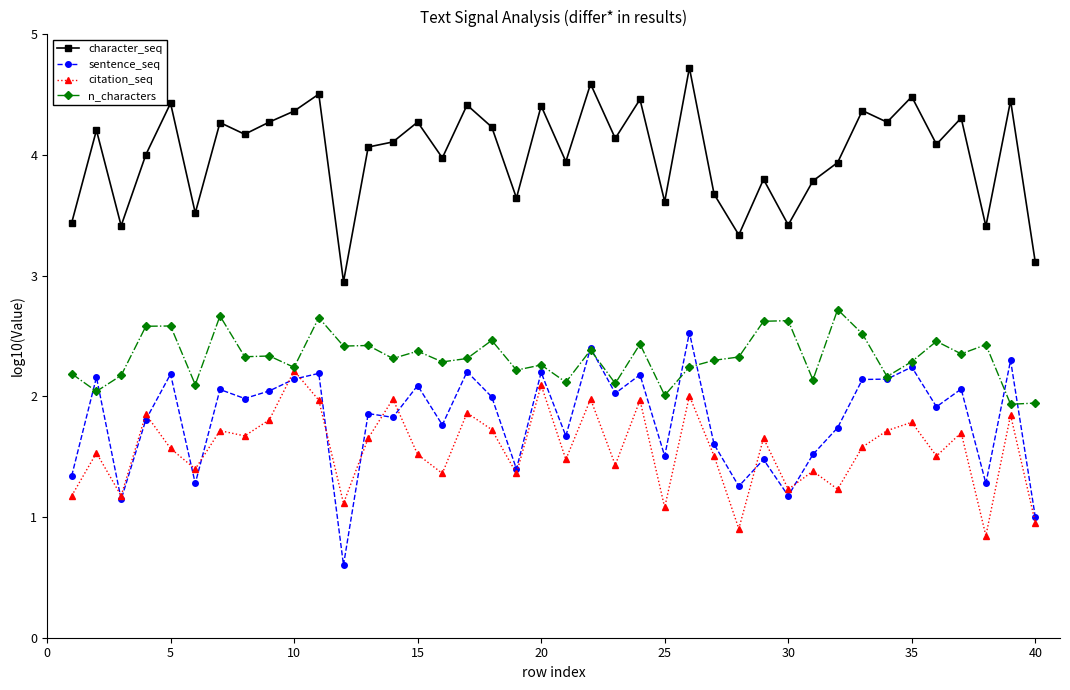

Which series has the largest total across all categories?

character_seq